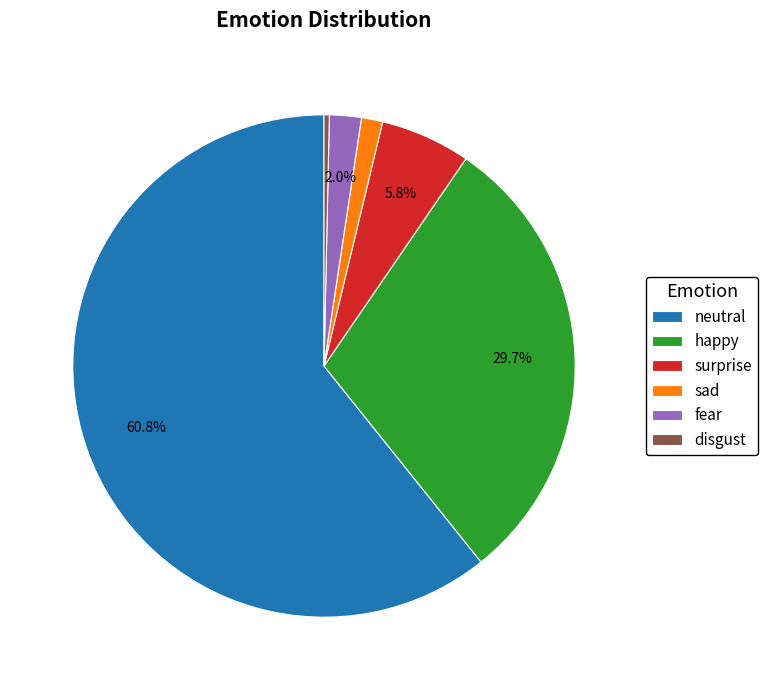

How many segments does this pie chart have?

6